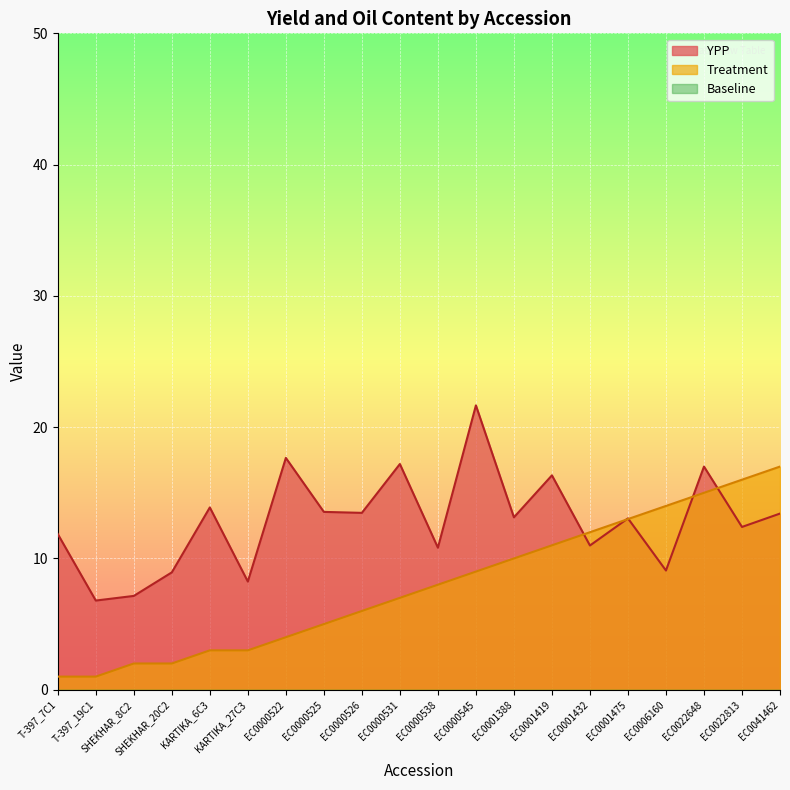

How many times do Treatment and YPP cross each other?

5